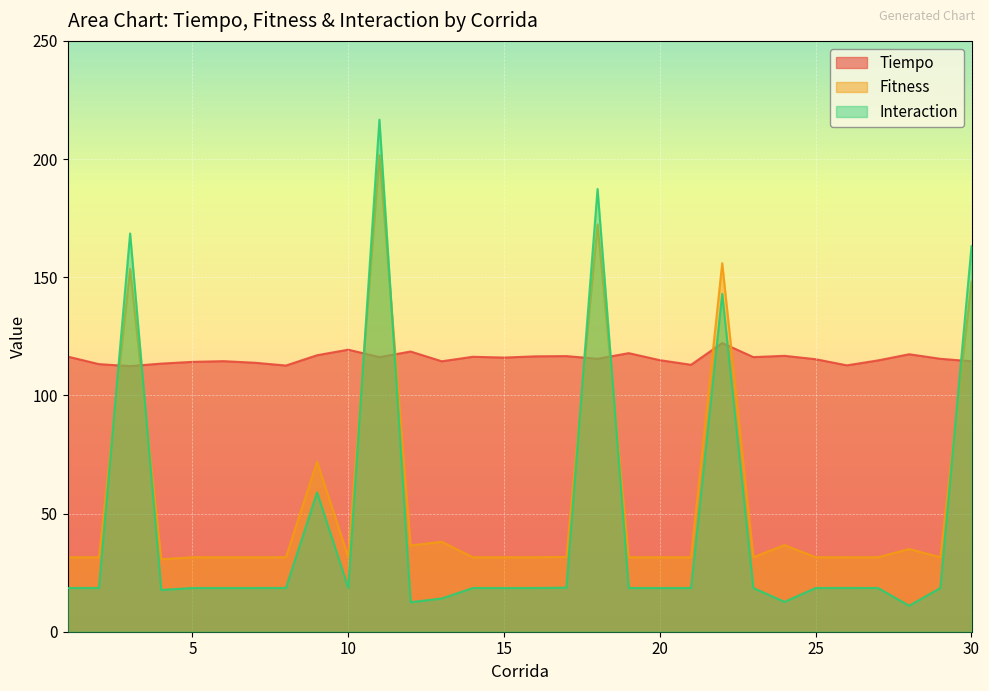

What is the sum of the Tiempo values at 14 and 20?

231.2